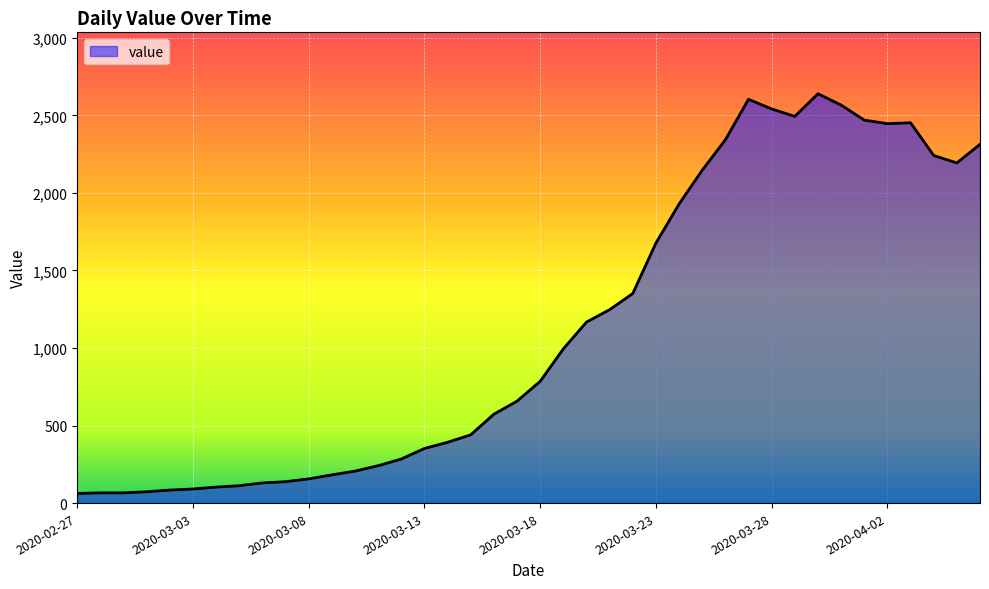

What is the greatest value displayed?

2639